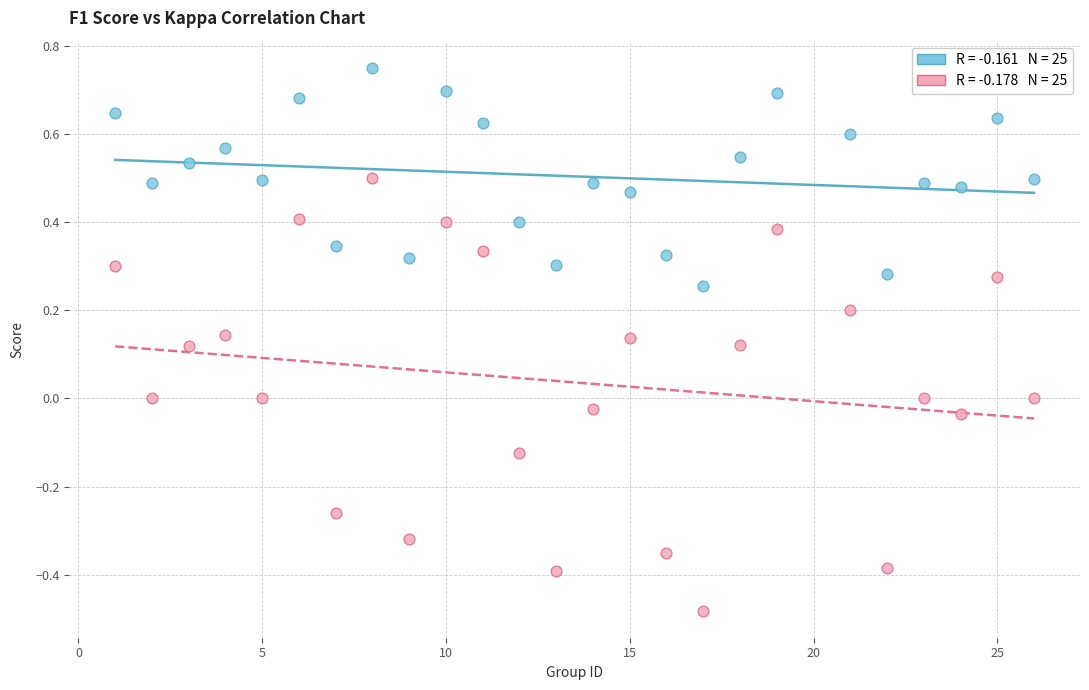

Across all data points, what is the range of X values (max minus min)?

25.0